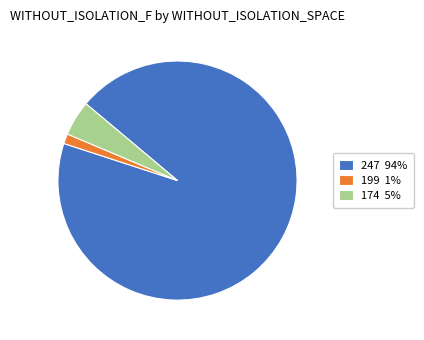

True or false: 247 94% accounts for 99% of the total.

False